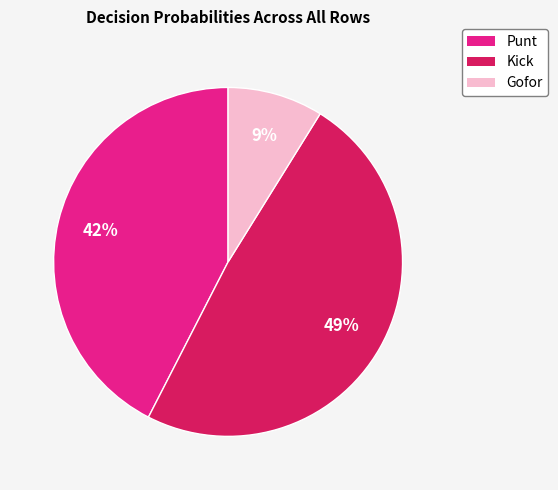

Rank the categories by value from highest to lowest.

Kick, Punt, Gofor